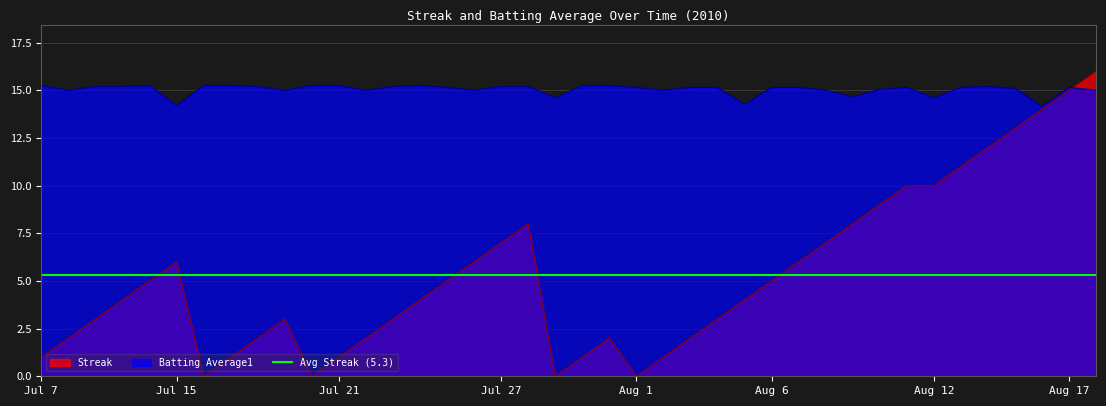

Between Jul 15 and 18, which series saw the biggest shift?

Streak